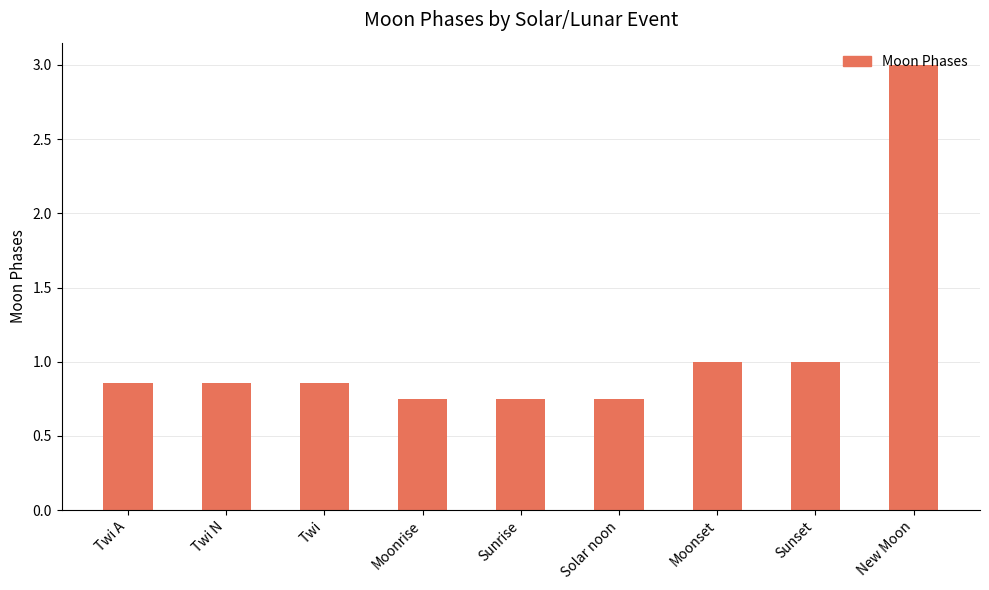

How many categories are shown in the chart?

9